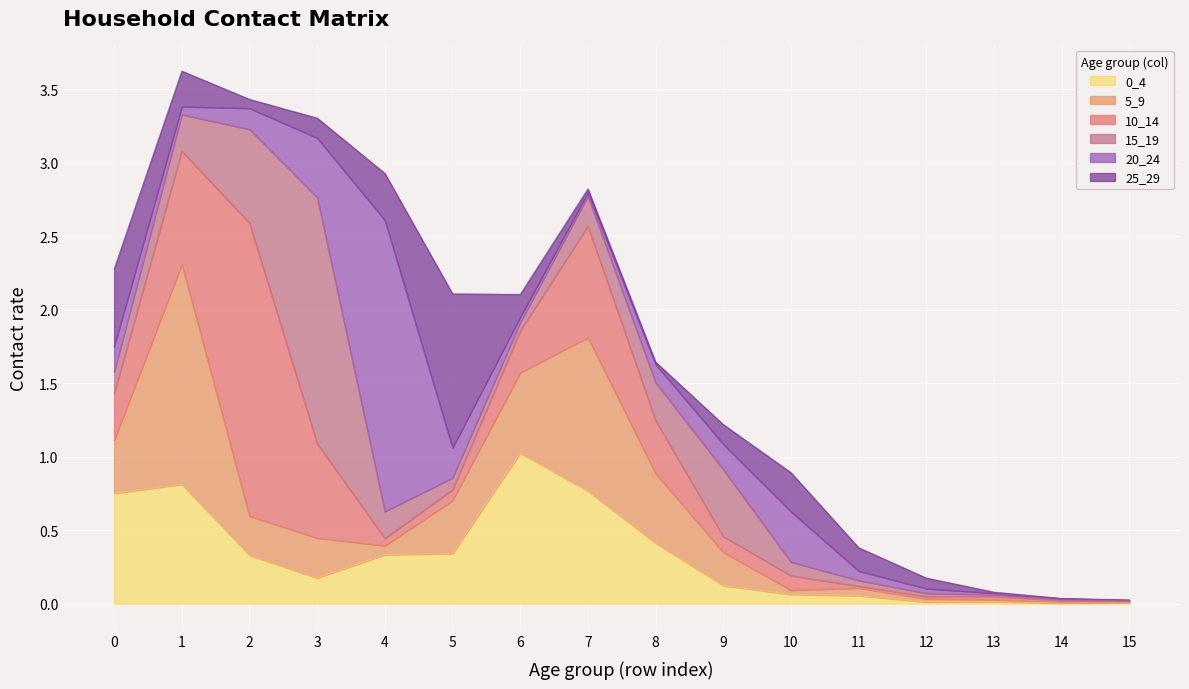

Which series has the widest spread of values?

10_14